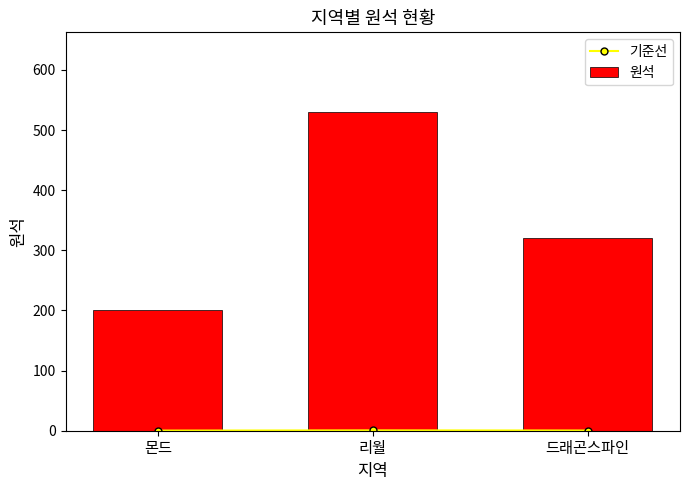

What is the total value across all series at 몬드?

200.2